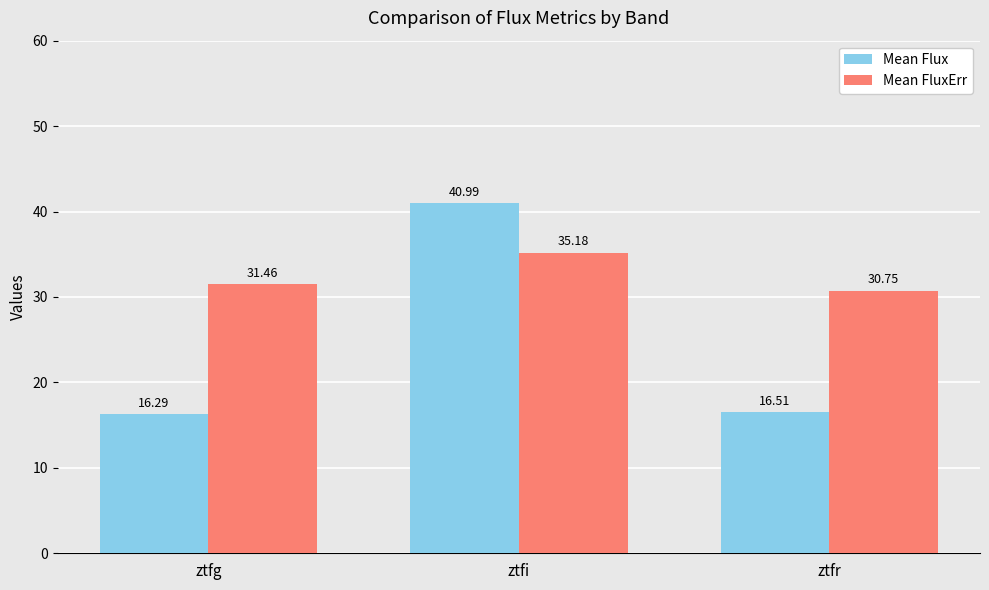

Between ztfg and ztfr, which series saw the biggest shift?

Mean FluxErr